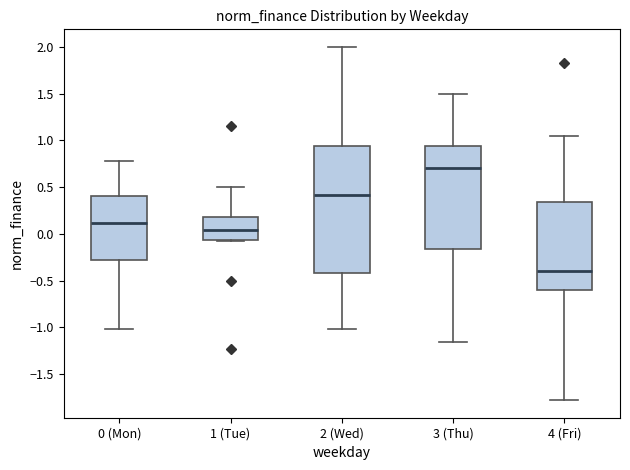

Which box is the tallest, from its lower edge to its upper edge?

2 (Wed)